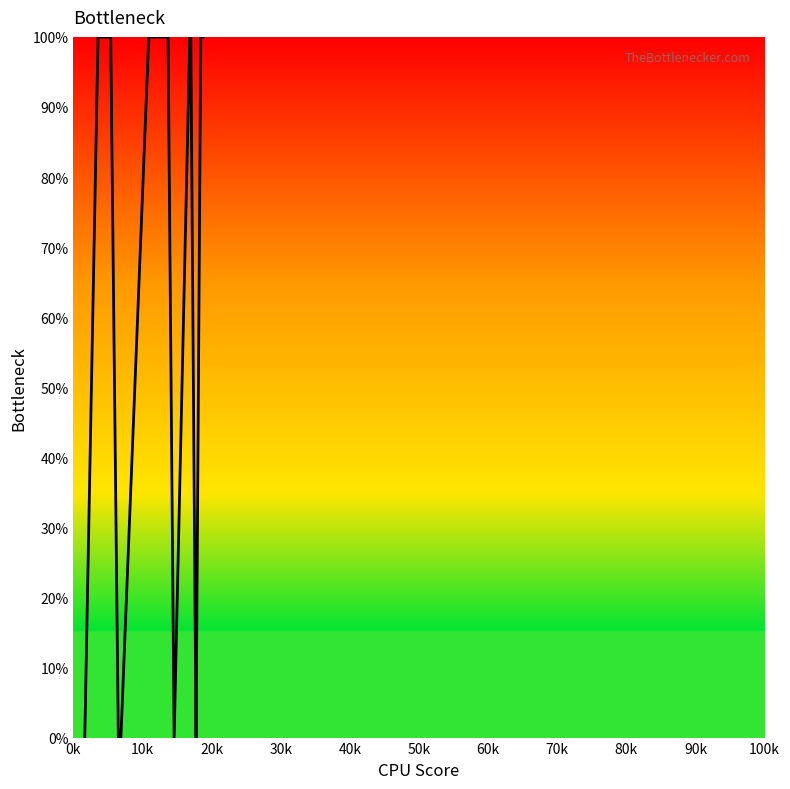

What is the maximum value shown in the chart?

100.0